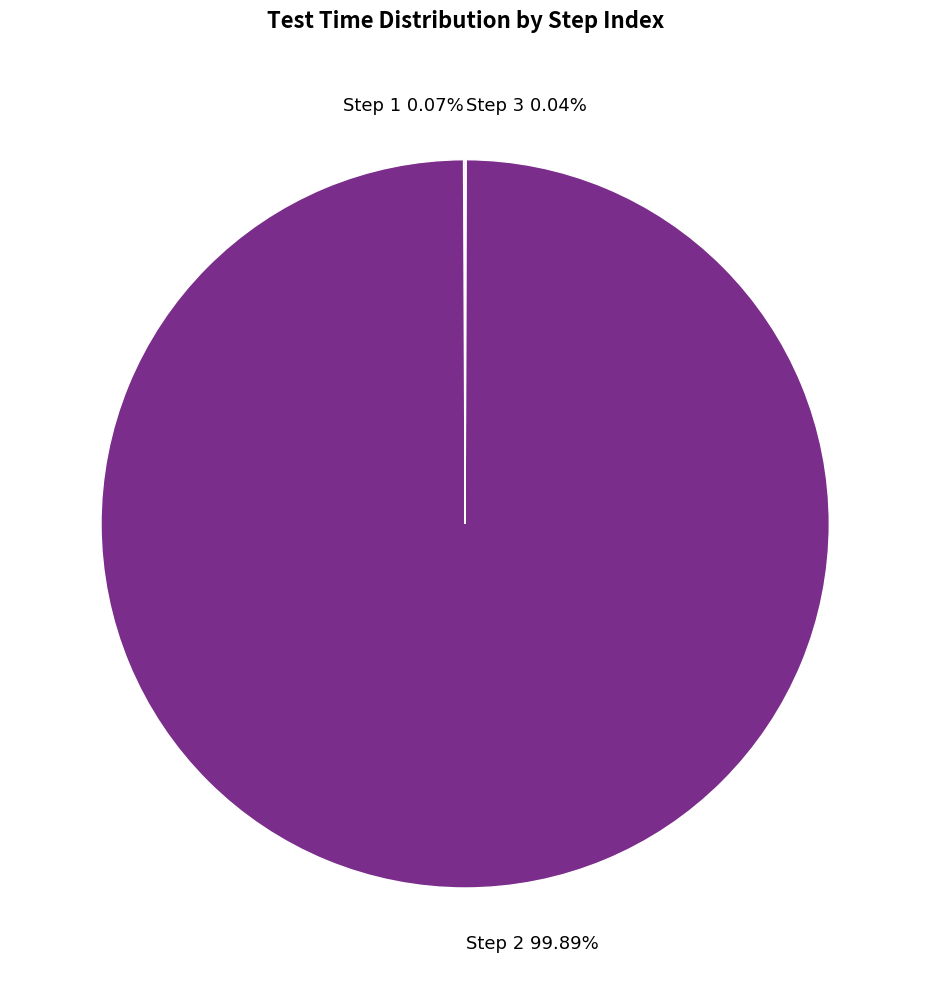

Is there a majority slice in this chart?

Yes